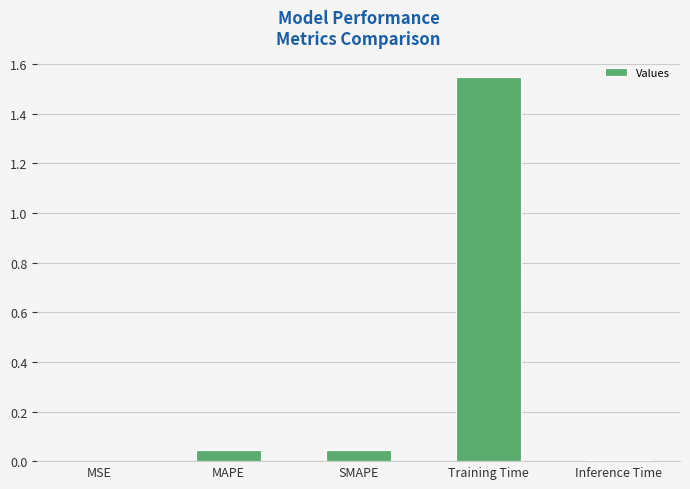

Which category has the highest value across all series?

Training Time